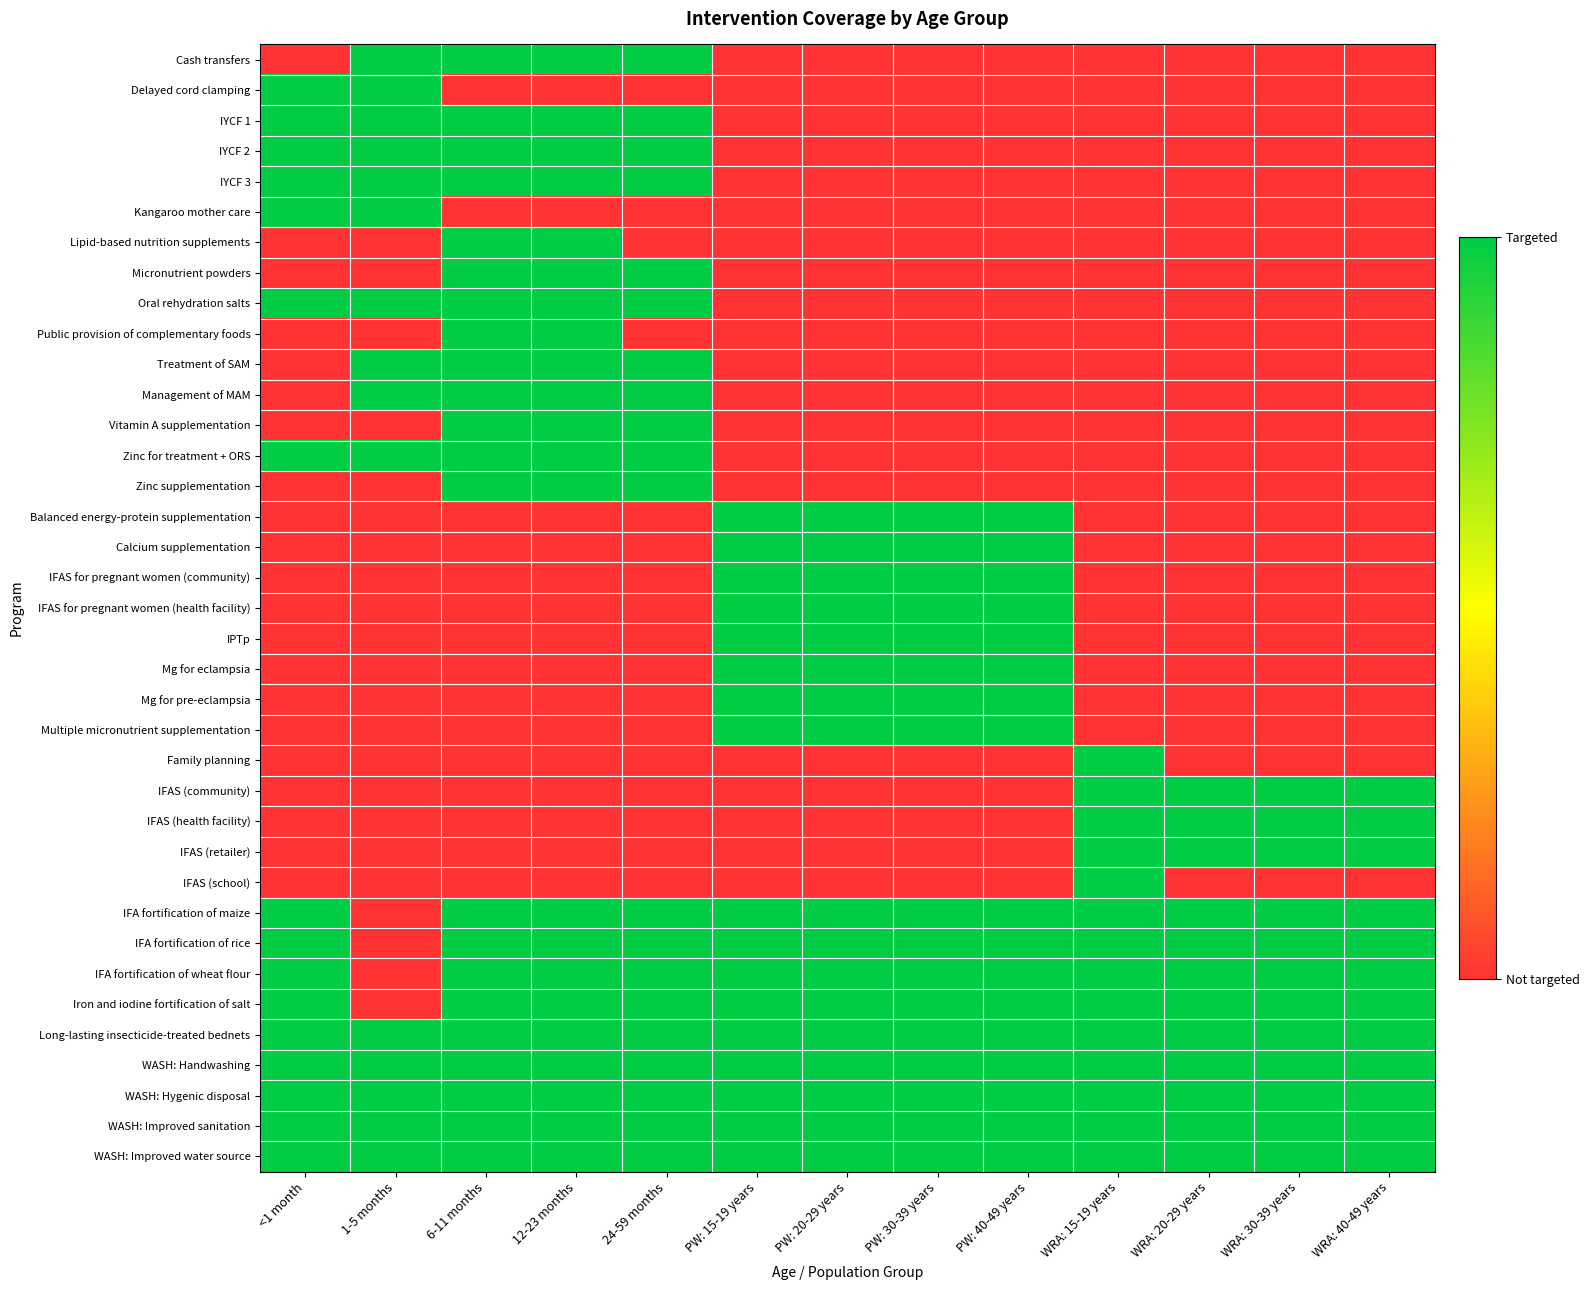

Reading left to right, transcribe all the data shown in this chart.

Cash transfers: <1 month=0	1-5 months=1	6-11 months=1	12-23 months=1	24-59 months=1	PW: 15-19 years=0	PW: 20-29 years=0	PW: 30-39 years=0	PW: 40-49 years=0	WRA: 15-19 years=0	WRA: 20-29 years=0	WRA: 30-39 years=0	WRA: 40-49 years=0
Delayed cord clamping: <1 month=1	1-5 months=1	6-11 months=0	12-23 months=0	24-59 months=0	PW: 15-19 years=0	PW: 20-29 years=0	PW: 30-39 years=0	PW: 40-49 years=0	WRA: 15-19 years=0	WRA: 20-29 years=0	WRA: 30-39 years=0	WRA: 40-49 years=0
IYCF 1: <1 month=1	1-5 months=1	6-11 months=1	12-23 months=1	24-59 months=1	PW: 15-19 years=0	PW: 20-29 years=0	PW: 30-39 years=0	PW: 40-49 years=0	WRA: 15-19 years=0	WRA: 20-29 years=0	WRA: 30-39 years=0	WRA: 40-49 years=0
IYCF 2: <1 month=1	1-5 months=1	6-11 months=1	12-23 months=1	24-59 months=1	PW: 15-19 years=0	PW: 20-29 years=0	PW: 30-39 years=0	PW: 40-49 years=0	WRA: 15-19 years=0	WRA: 20-29 years=0	WRA: 30-39 years=0	WRA: 40-49 years=0
IYCF 3: <1 month=1	1-5 months=1	6-11 months=1	12-23 months=1	24-59 months=1	PW: 15-19 years=0	PW: 20-29 years=0	PW: 30-39 years=0	PW: 40-49 years=0	WRA: 15-19 years=0	WRA: 20-29 years=0	WRA: 30-39 years=0	WRA: 40-49 years=0
Kangaroo mother care: <1 month=1	1-5 months=1	6-11 months=0	12-23 months=0	24-59 months=0	PW: 15-19 years=0	PW: 20-29 years=0	PW: 30-39 years=0	PW: 40-49 years=0	WRA: 15-19 years=0	WRA: 20-29 years=0	WRA: 30-39 years=0	WRA: 40-49 years=0
Lipid-based nutrition supplements: <1 month=0	1-5 months=0	6-11 months=1	12-23 months=1	24-59 months=0	PW: 15-19 years=0	PW: 20-29 years=0	PW: 30-39 years=0	PW: 40-49 years=0	WRA: 15-19 years=0	WRA: 20-29 years=0	WRA: 30-39 years=0	WRA: 40-49 years=0
Micronutrient powders: <1 month=0	1-5 months=0	6-11 months=1	12-23 months=1	24-59 months=1	PW: 15-19 years=0	PW: 20-29 years=0	PW: 30-39 years=0	PW: 40-49 years=0	WRA: 15-19 years=0	WRA: 20-29 years=0	WRA: 30-39 years=0	WRA: 40-49 years=0
Oral rehydration salts: <1 month=1	1-5 months=1	6-11 months=1	12-23 months=1	24-59 months=1	PW: 15-19 years=0	PW: 20-29 years=0	PW: 30-39 years=0	PW: 40-49 years=0	WRA: 15-19 years=0	WRA: 20-29 years=0	WRA: 30-39 years=0	WRA: 40-49 years=0
Public provision of complementary foods: <1 month=0	1-5 months=0	6-11 months=1	12-23 months=1	24-59 months=0	PW: 15-19 years=0	PW: 20-29 years=0	PW: 30-39 years=0	PW: 40-49 years=0	WRA: 15-19 years=0	WRA: 20-29 years=0	WRA: 30-39 years=0	WRA: 40-49 years=0
Treatment of SAM: <1 month=0	1-5 months=1	6-11 months=1	12-23 months=1	24-59 months=1	PW: 15-19 years=0	PW: 20-29 years=0	PW: 30-39 years=0	PW: 40-49 years=0	WRA: 15-19 years=0	WRA: 20-29 years=0	WRA: 30-39 years=0	WRA: 40-49 years=0
Management of MAM: <1 month=0	1-5 months=1	6-11 months=1	12-23 months=1	24-59 months=1	PW: 15-19 years=0	PW: 20-29 years=0	PW: 30-39 years=0	PW: 40-49 years=0	WRA: 15-19 years=0	WRA: 20-29 years=0	WRA: 30-39 years=0	WRA: 40-49 years=0
Vitamin A supplementation: <1 month=0	1-5 months=0	6-11 months=1	12-23 months=1	24-59 months=1	PW: 15-19 years=0	PW: 20-29 years=0	PW: 30-39 years=0	PW: 40-49 years=0	WRA: 15-19 years=0	WRA: 20-29 years=0	WRA: 30-39 years=0	WRA: 40-49 years=0
Zinc for treatment + ORS: <1 month=1	1-5 months=1	6-11 months=1	12-23 months=1	24-59 months=1	PW: 15-19 years=0	PW: 20-29 years=0	PW: 30-39 years=0	PW: 40-49 years=0	WRA: 15-19 years=0	WRA: 20-29 years=0	WRA: 30-39 years=0	WRA: 40-49 years=0
Zinc supplementation: <1 month=0	1-5 months=0	6-11 months=1	12-23 months=1	24-59 months=1	PW: 15-19 years=0	PW: 20-29 years=0	PW: 30-39 years=0	PW: 40-49 years=0	WRA: 15-19 years=0	WRA: 20-29 years=0	WRA: 30-39 years=0	WRA: 40-49 years=0
Balanced energy-protein supplementation: <1 month=0	1-5 months=0	6-11 months=0	12-23 months=0	24-59 months=0	PW: 15-19 years=1	PW: 20-29 years=1	PW: 30-39 years=1	PW: 40-49 years=1	WRA: 15-19 years=0	WRA: 20-29 years=0	WRA: 30-39 years=0	WRA: 40-49 years=0
Calcium supplementation: <1 month=0	1-5 months=0	6-11 months=0	12-23 months=0	24-59 months=0	PW: 15-19 years=1	PW: 20-29 years=1	PW: 30-39 years=1	PW: 40-49 years=1	WRA: 15-19 years=0	WRA: 20-29 years=0	WRA: 30-39 years=0	WRA: 40-49 years=0
IFAS for pregnant women (community): <1 month=0	1-5 months=0	6-11 months=0	12-23 months=0	24-59 months=0	PW: 15-19 years=1	PW: 20-29 years=1	PW: 30-39 years=1	PW: 40-49 years=1	WRA: 15-19 years=0	WRA: 20-29 years=0	WRA: 30-39 years=0	WRA: 40-49 years=0
IFAS for pregnant women (health facility): <1 month=0	1-5 months=0	6-11 months=0	12-23 months=0	24-59 months=0	PW: 15-19 years=1	PW: 20-29 years=1	PW: 30-39 years=1	PW: 40-49 years=1	WRA: 15-19 years=0	WRA: 20-29 years=0	WRA: 30-39 years=0	WRA: 40-49 years=0
IPTp: <1 month=0	1-5 months=0	6-11 months=0	12-23 months=0	24-59 months=0	PW: 15-19 years=1	PW: 20-29 years=1	PW: 30-39 years=1	PW: 40-49 years=1	WRA: 15-19 years=0	WRA: 20-29 years=0	WRA: 30-39 years=0	WRA: 40-49 years=0
Mg for eclampsia: <1 month=0	1-5 months=0	6-11 months=0	12-23 months=0	24-59 months=0	PW: 15-19 years=1	PW: 20-29 years=1	PW: 30-39 years=1	PW: 40-49 years=1	WRA: 15-19 years=0	WRA: 20-29 years=0	WRA: 30-39 years=0	WRA: 40-49 years=0
Mg for pre-eclampsia: <1 month=0	1-5 months=0	6-11 months=0	12-23 months=0	24-59 months=0	PW: 15-19 years=1	PW: 20-29 years=1	PW: 30-39 years=1	PW: 40-49 years=1	WRA: 15-19 years=0	WRA: 20-29 years=0	WRA: 30-39 years=0	WRA: 40-49 years=0
Multiple micronutrient supplementation: <1 month=0	1-5 months=0	6-11 months=0	12-23 months=0	24-59 months=0	PW: 15-19 years=1	PW: 20-29 years=1	PW: 30-39 years=1	PW: 40-49 years=1	WRA: 15-19 years=0	WRA: 20-29 years=0	WRA: 30-39 years=0	WRA: 40-49 years=0
Family planning: <1 month=0	1-5 months=0	6-11 months=0	12-23 months=0	24-59 months=0	PW: 15-19 years=0	PW: 20-29 years=0	PW: 30-39 years=0	PW: 40-49 years=0	WRA: 15-19 years=1	WRA: 20-29 years=0	WRA: 30-39 years=0	WRA: 40-49 years=0
IFAS (community): <1 month=0	1-5 months=0	6-11 months=0	12-23 months=0	24-59 months=0	PW: 15-19 years=0	PW: 20-29 years=0	PW: 30-39 years=0	PW: 40-49 years=0	WRA: 15-19 years=1	WRA: 20-29 years=1	WRA: 30-39 years=1	WRA: 40-49 years=1
IFAS (health facility): <1 month=0	1-5 months=0	6-11 months=0	12-23 months=0	24-59 months=0	PW: 15-19 years=0	PW: 20-29 years=0	PW: 30-39 years=0	PW: 40-49 years=0	WRA: 15-19 years=1	WRA: 20-29 years=1	WRA: 30-39 years=1	WRA: 40-49 years=1
IFAS (retailer): <1 month=0	1-5 months=0	6-11 months=0	12-23 months=0	24-59 months=0	PW: 15-19 years=0	PW: 20-29 years=0	PW: 30-39 years=0	PW: 40-49 years=0	WRA: 15-19 years=1	WRA: 20-29 years=1	WRA: 30-39 years=1	WRA: 40-49 years=1
IFAS (school): <1 month=0	1-5 months=0	6-11 months=0	12-23 months=0	24-59 months=0	PW: 15-19 years=0	PW: 20-29 years=0	PW: 30-39 years=0	PW: 40-49 years=0	WRA: 15-19 years=1	WRA: 20-29 years=0	WRA: 30-39 years=0	WRA: 40-49 years=0
IFA fortification of maize: <1 month=1	1-5 months=0	6-11 months=1	12-23 months=1	24-59 months=1	PW: 15-19 years=1	PW: 20-29 years=1	PW: 30-39 years=1	PW: 40-49 years=1	WRA: 15-19 years=1	WRA: 20-29 years=1	WRA: 30-39 years=1	WRA: 40-49 years=1
IFA fortification of rice: <1 month=1	1-5 months=0	6-11 months=1	12-23 months=1	24-59 months=1	PW: 15-19 years=1	PW: 20-29 years=1	PW: 30-39 years=1	PW: 40-49 years=1	WRA: 15-19 years=1	WRA: 20-29 years=1	WRA: 30-39 years=1	WRA: 40-49 years=1
IFA fortification of wheat flour: <1 month=1	1-5 months=0	6-11 months=1	12-23 months=1	24-59 months=1	PW: 15-19 years=1	PW: 20-29 years=1	PW: 30-39 years=1	PW: 40-49 years=1	WRA: 15-19 years=1	WRA: 20-29 years=1	WRA: 30-39 years=1	WRA: 40-49 years=1
Iron and iodine fortification of salt: <1 month=1	1-5 months=0	6-11 months=1	12-23 months=1	24-59 months=1	PW: 15-19 years=1	PW: 20-29 years=1	PW: 30-39 years=1	PW: 40-49 years=1	WRA: 15-19 years=1	WRA: 20-29 years=1	WRA: 30-39 years=1	WRA: 40-49 years=1
Long-lasting insecticide-treated bednets: <1 month=1	1-5 months=1	6-11 months=1	12-23 months=1	24-59 months=1	PW: 15-19 years=1	PW: 20-29 years=1	PW: 30-39 years=1	PW: 40-49 years=1	WRA: 15-19 years=1	WRA: 20-29 years=1	WRA: 30-39 years=1	WRA: 40-49 years=1
WASH: Handwashing: <1 month=1	1-5 months=1	6-11 months=1	12-23 months=1	24-59 months=1	PW: 15-19 years=1	PW: 20-29 years=1	PW: 30-39 years=1	PW: 40-49 years=1	WRA: 15-19 years=1	WRA: 20-29 years=1	WRA: 30-39 years=1	WRA: 40-49 years=1
WASH: Hygenic disposal: <1 month=1	1-5 months=1	6-11 months=1	12-23 months=1	24-59 months=1	PW: 15-19 years=1	PW: 20-29 years=1	PW: 30-39 years=1	PW: 40-49 years=1	WRA: 15-19 years=1	WRA: 20-29 years=1	WRA: 30-39 years=1	WRA: 40-49 years=1
WASH: Improved sanitation: <1 month=1	1-5 months=1	6-11 months=1	12-23 months=1	24-59 months=1	PW: 15-19 years=1	PW: 20-29 years=1	PW: 30-39 years=1	PW: 40-49 years=1	WRA: 15-19 years=1	WRA: 20-29 years=1	WRA: 30-39 years=1	WRA: 40-49 years=1
WASH: Improved water source: <1 month=1	1-5 months=1	6-11 months=1	12-23 months=1	24-59 months=1	PW: 15-19 years=1	PW: 20-29 years=1	PW: 30-39 years=1	PW: 40-49 years=1	WRA: 15-19 years=1	WRA: 20-29 years=1	WRA: 30-39 years=1	WRA: 40-49 years=1